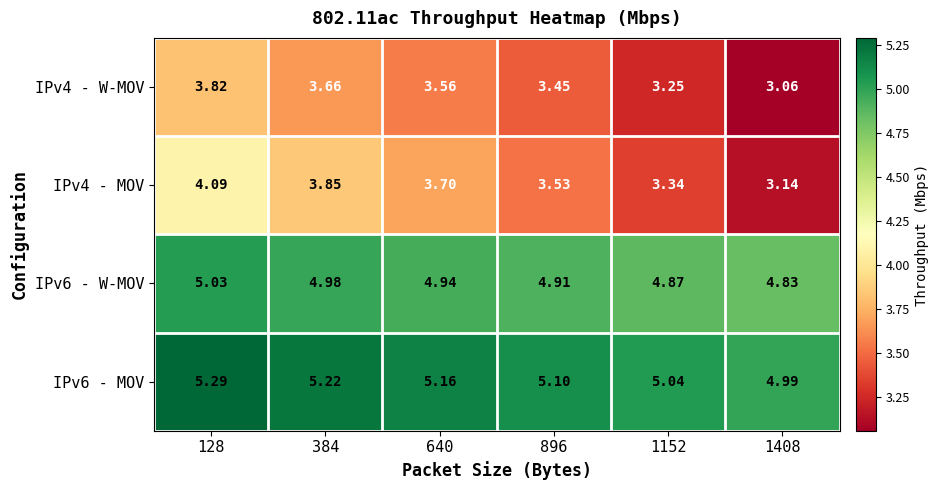

Is the value of IPv6 - MOV at 896 greater than the value of IPv4 - W-MOV at 128?

Yes